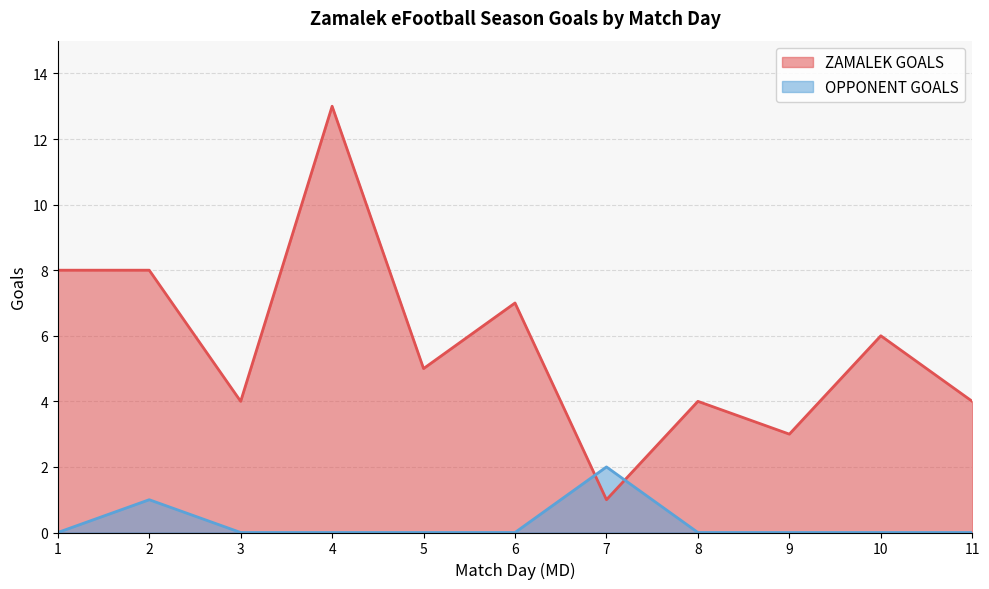

What is the value of the ZAMALEK GOALS point at the 11th from the left?

4